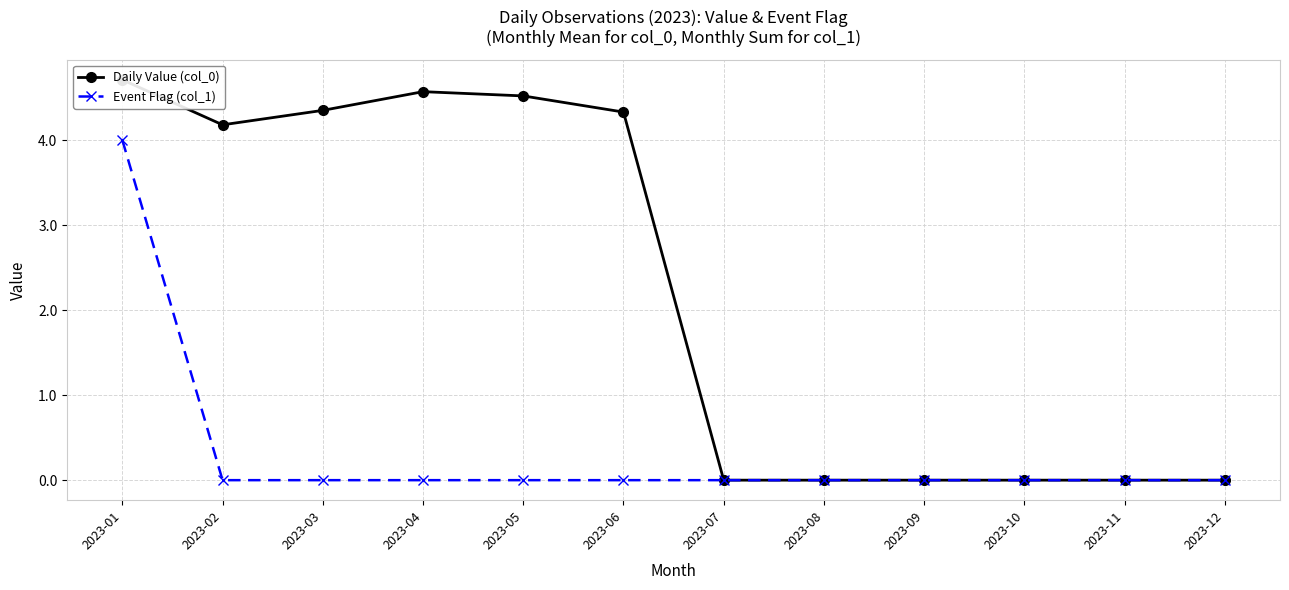

What is the approximate value of Daily Value (col_0) at 2023-06?

4.3